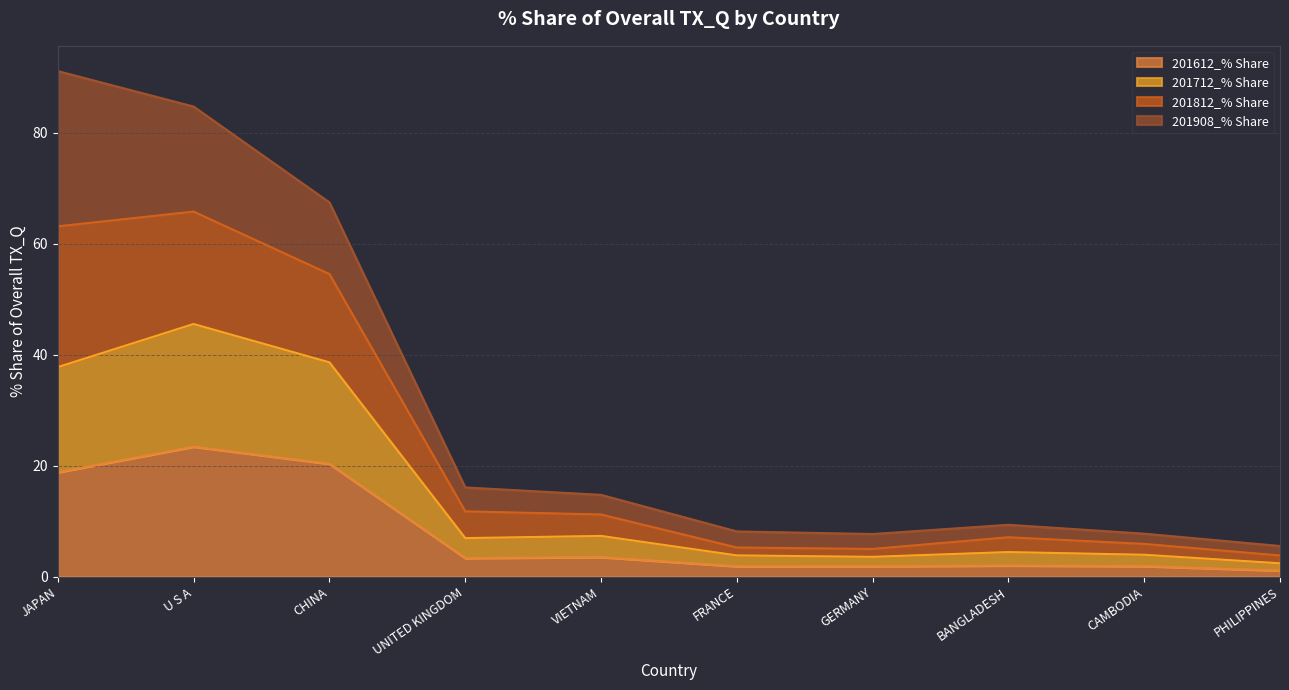

What is the total value across all series at JAPAN?

91.1